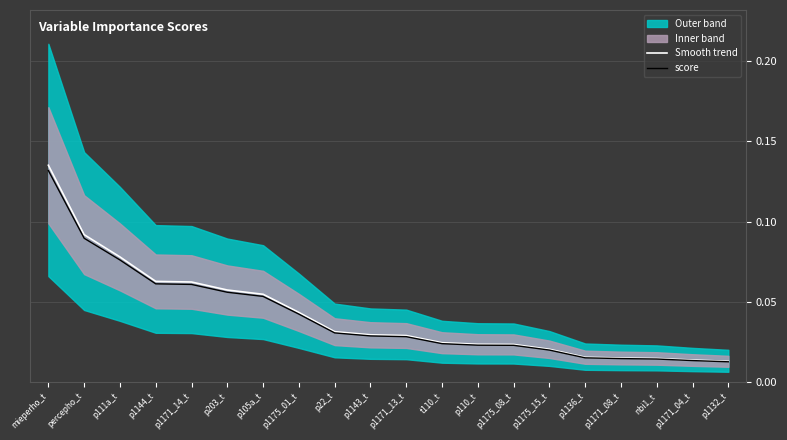

What is the highest value of the Smooth trend series?

0.1